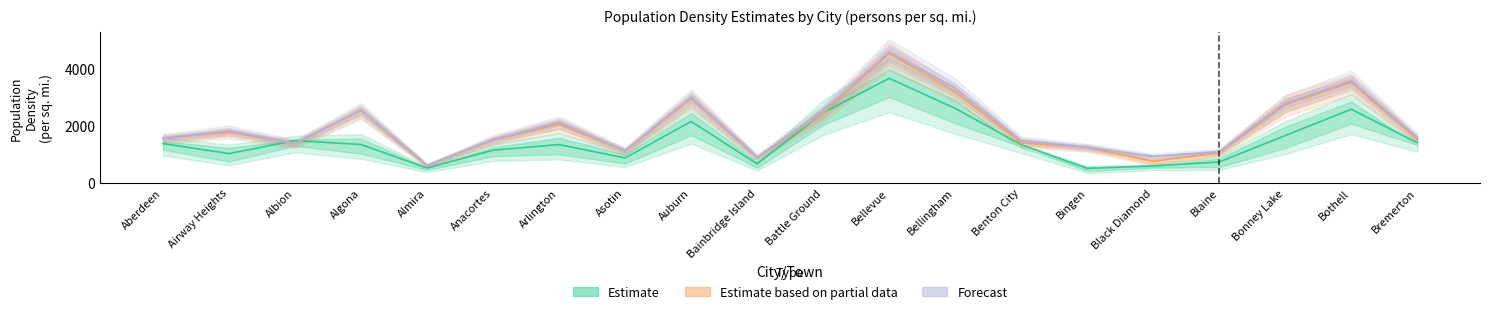

The Estimate based on partial data series shows 1440.9 at Bainbridge Island. True or false?

False